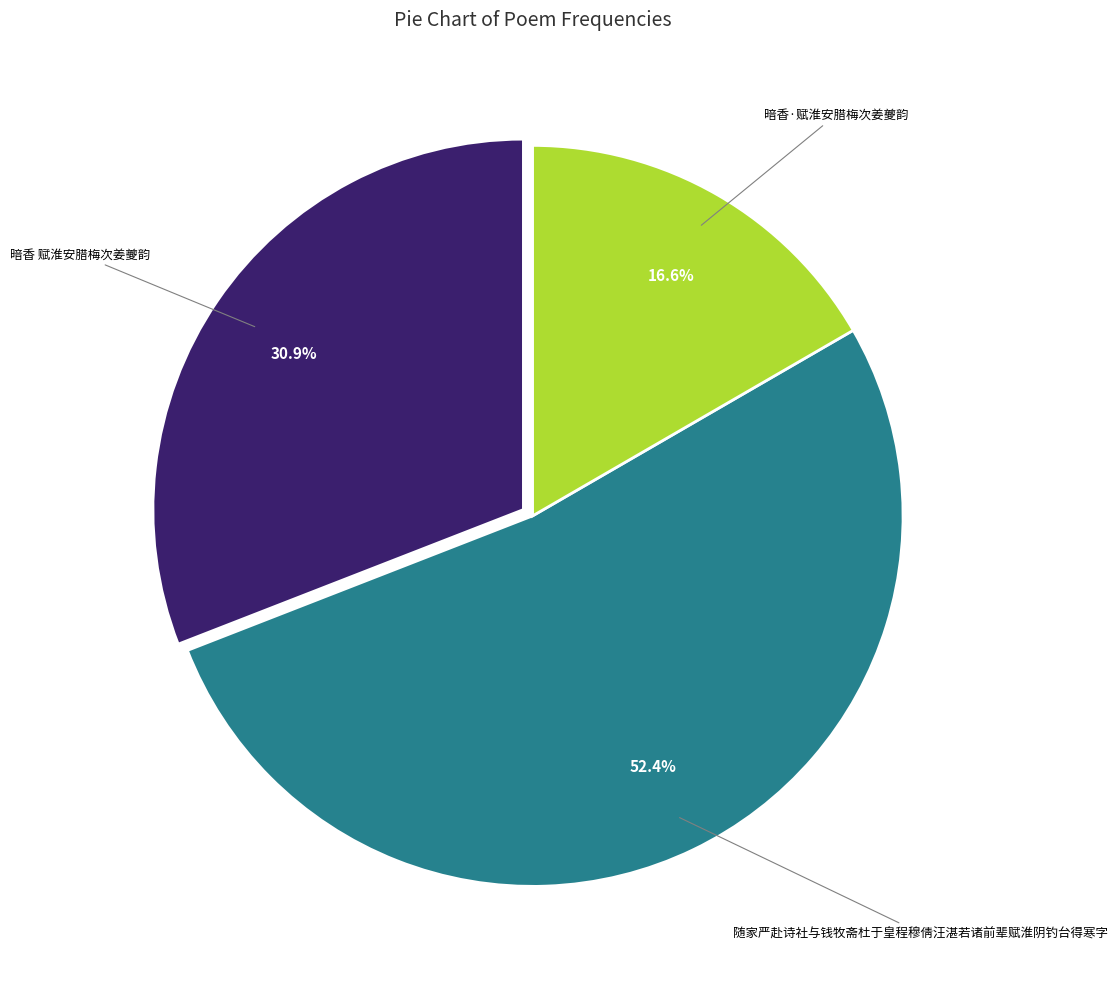

Is there a majority slice in this chart?

Yes